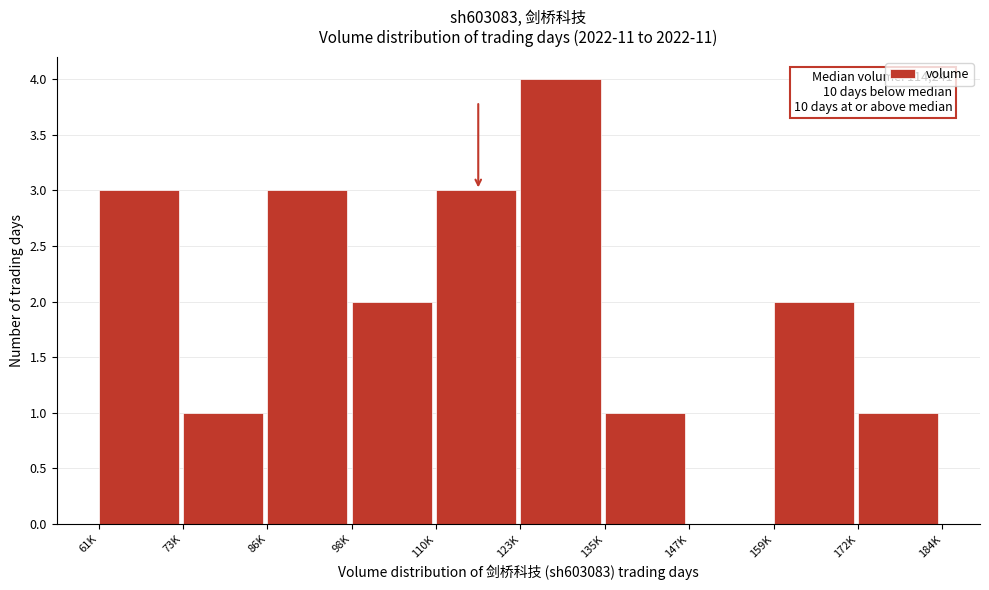

Reading left to right, transcribe all the data shown in this chart.

61K=3	73K=1	86K=3	98K=2	110K=3	123K=4	135K=1	147K=0	159K=2	172K=1